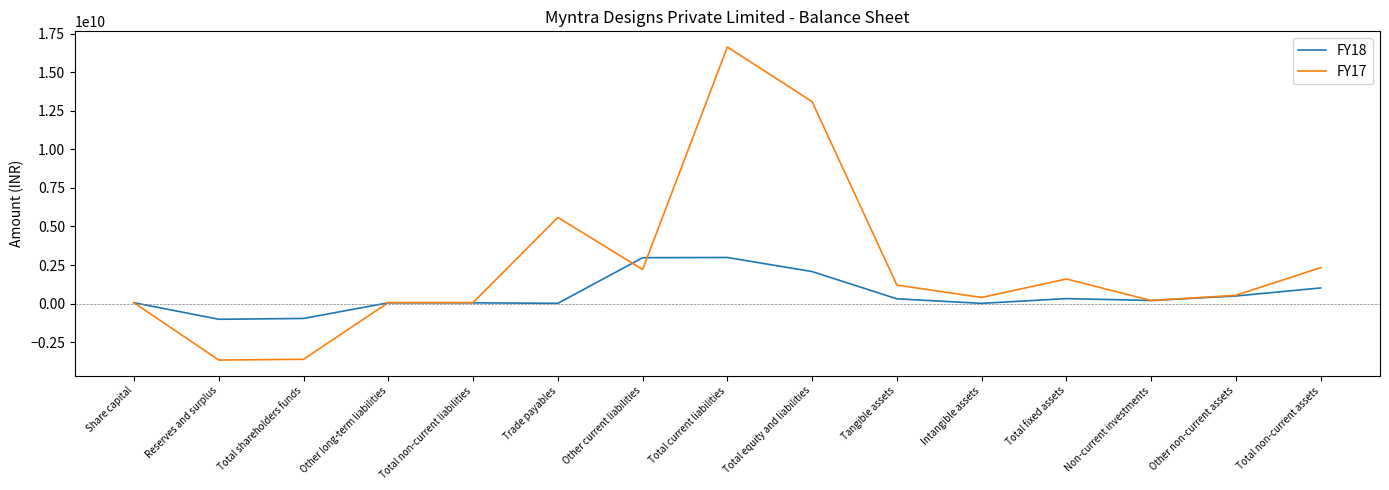

Is the value of FY17 at Tangible assets greater than the value of FY18 at Total equity and liabilities?

No